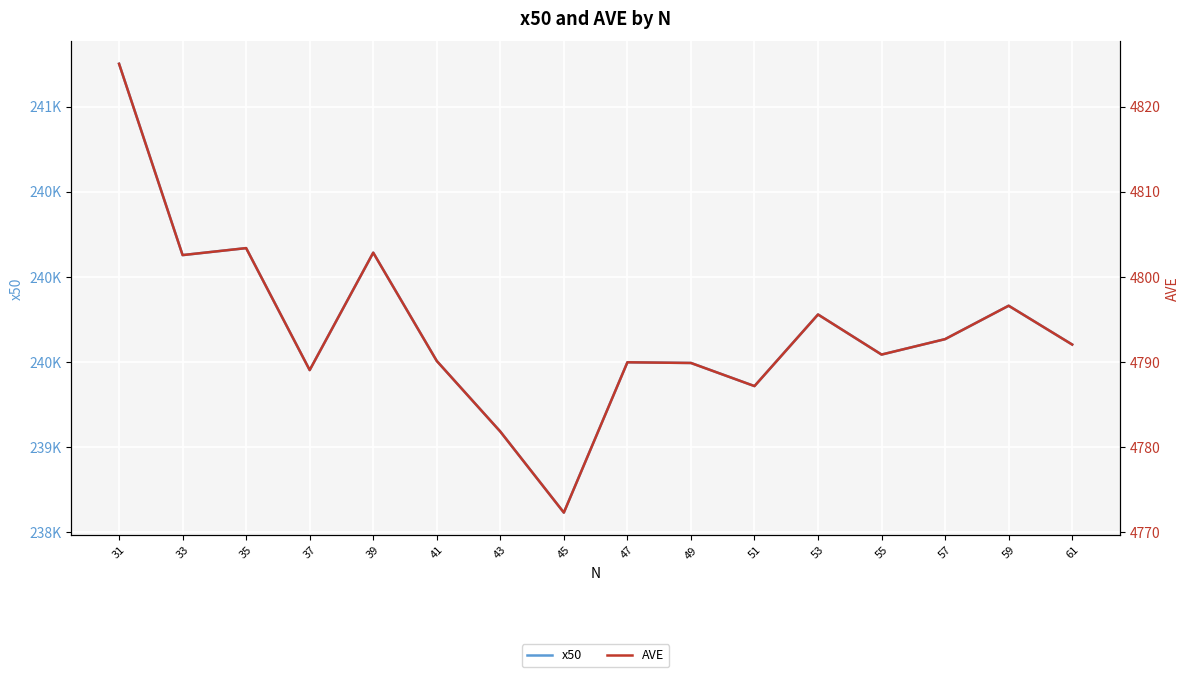

How many values in the x50 series are below 239601?

8